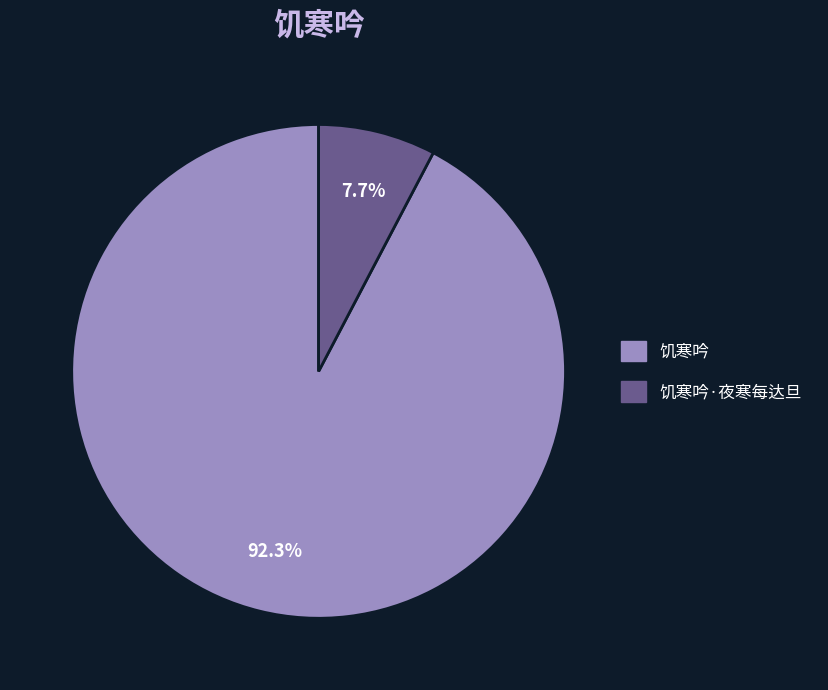

Which slice is the largest?

饥寒吟